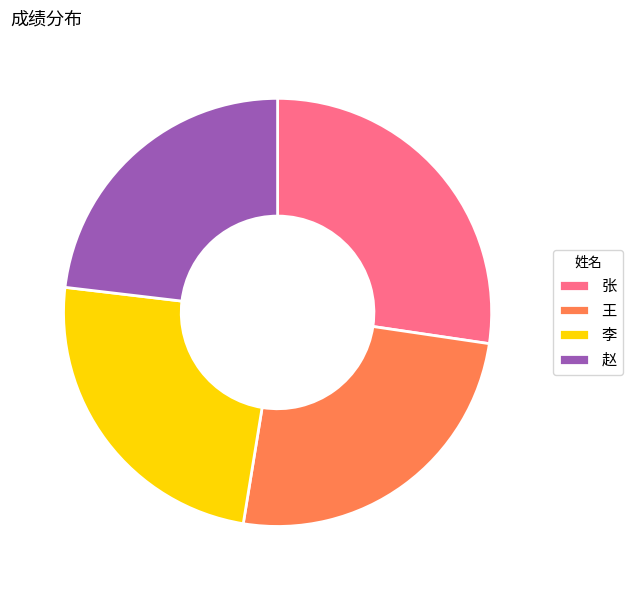

Do 赵 and 王 together represent more than half of the pie?

No